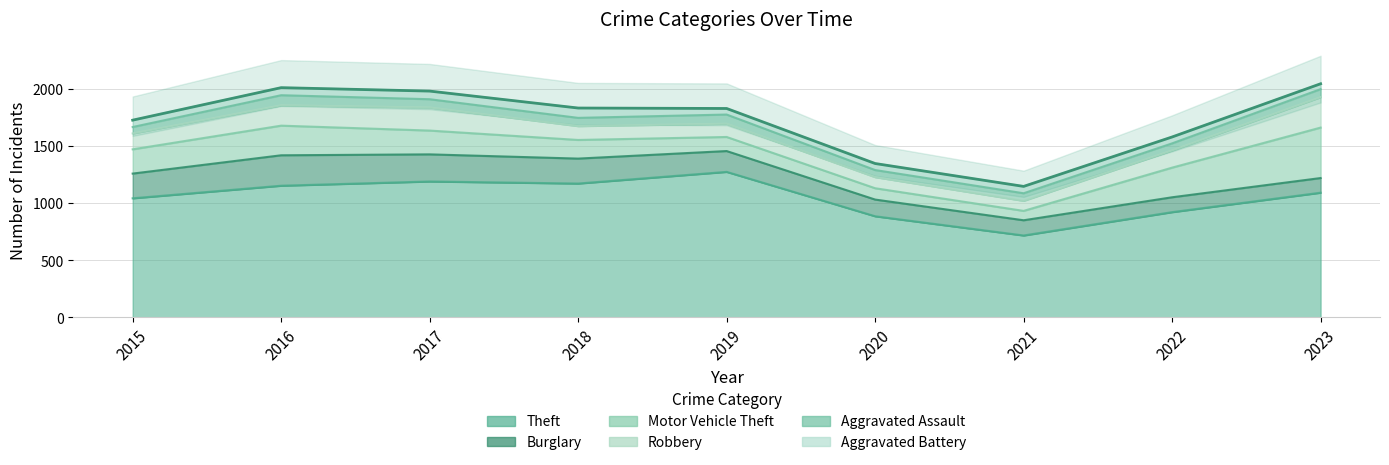

Between which two adjacent categories do Burglary and Motor Vehicle Theft first intersect?

2021 and 2022